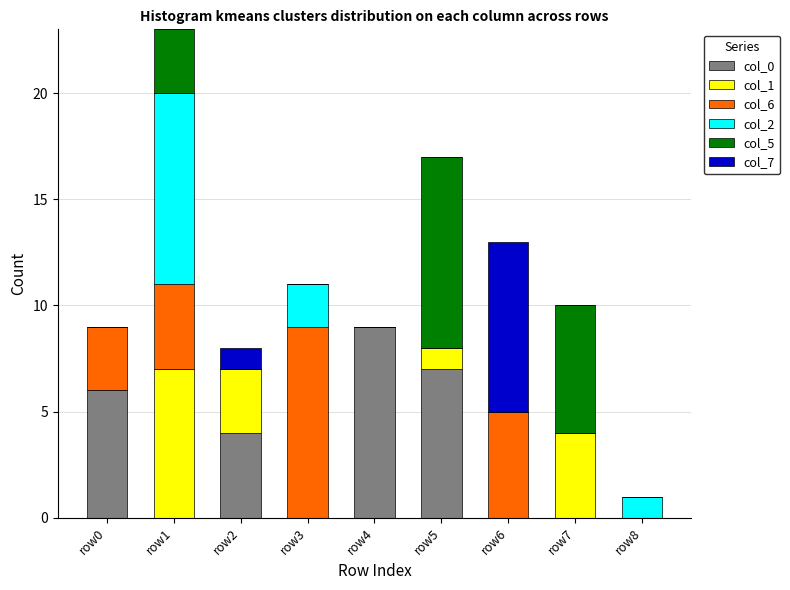

Is it true that col_0 equals -6 at row3?

False